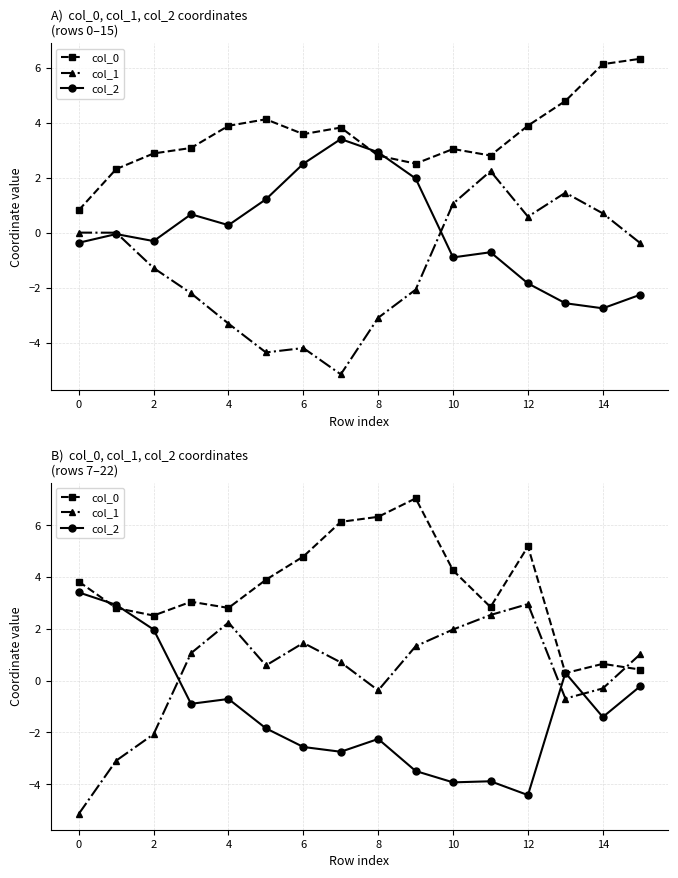

List the series in order of their peak value, lowest first.

col_1, col_2, col_0